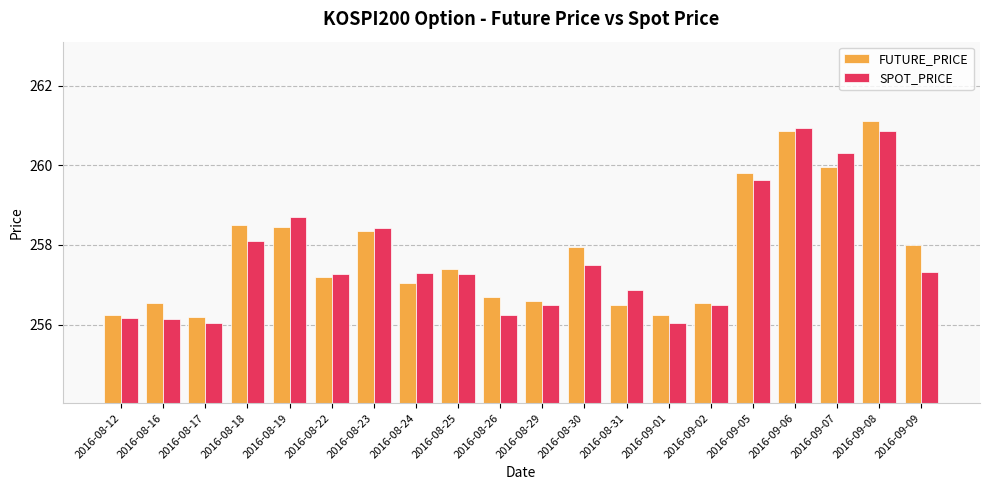

What is the maximum value for FUTURE_PRICE?

261.1